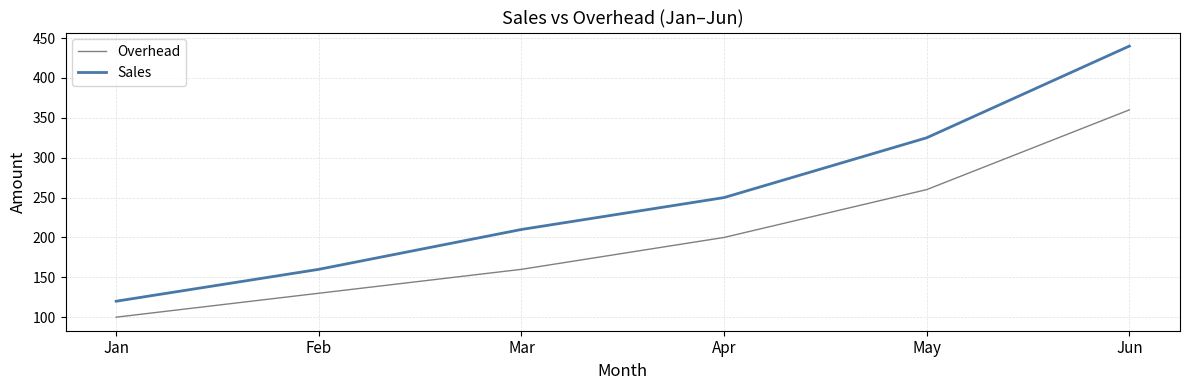

Rank the series at Feb from lowest to highest value.

Overhead, Sales